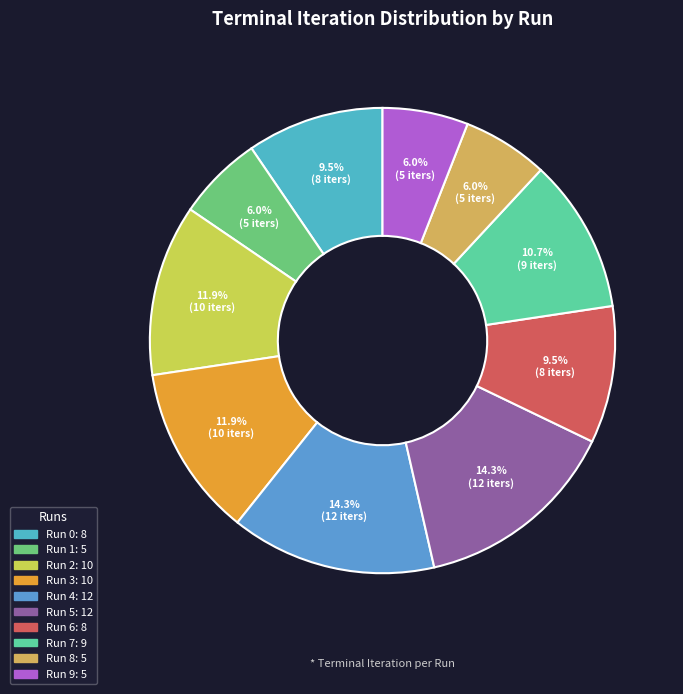

True or false: Run 9 accounts for 6% of the total.

True